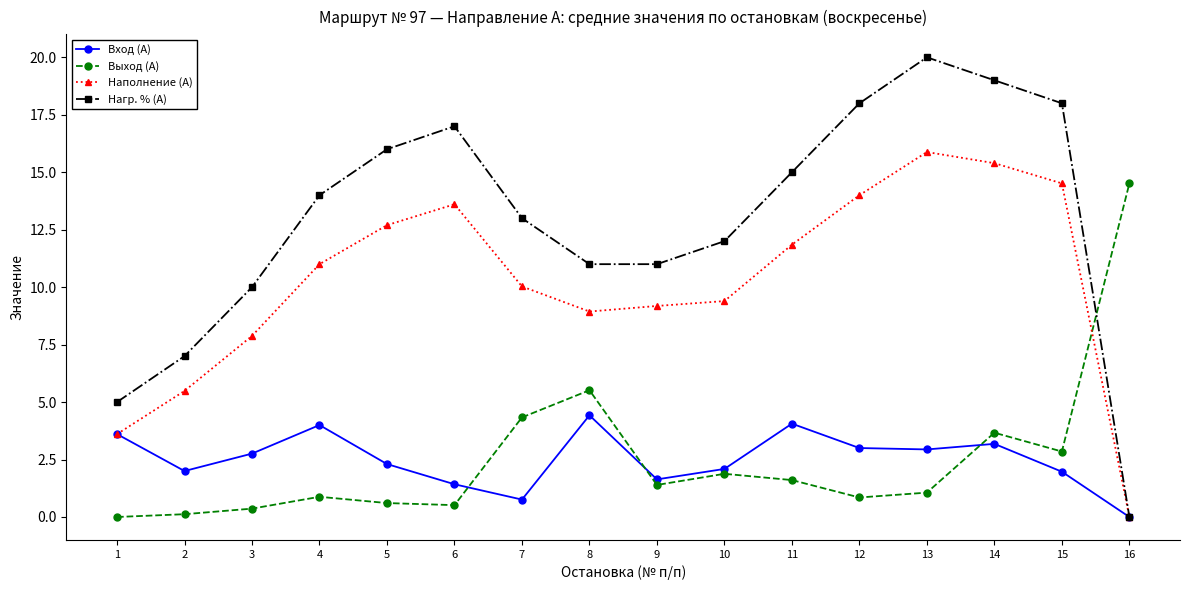

Where is the first local minimum for Вход (А)?

2